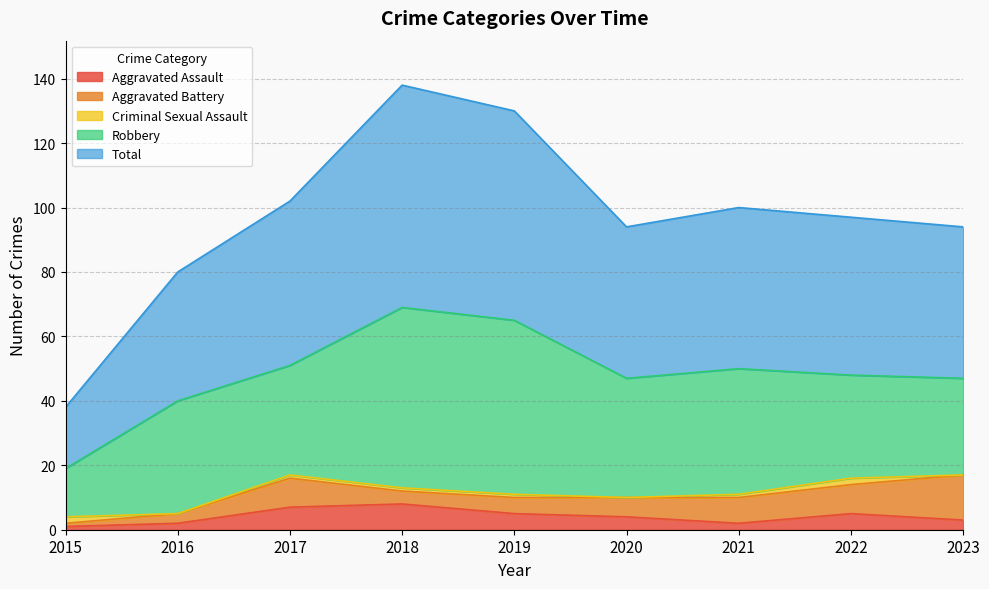

Which series changed the most between 2022 and 2023?

Aggravated Battery